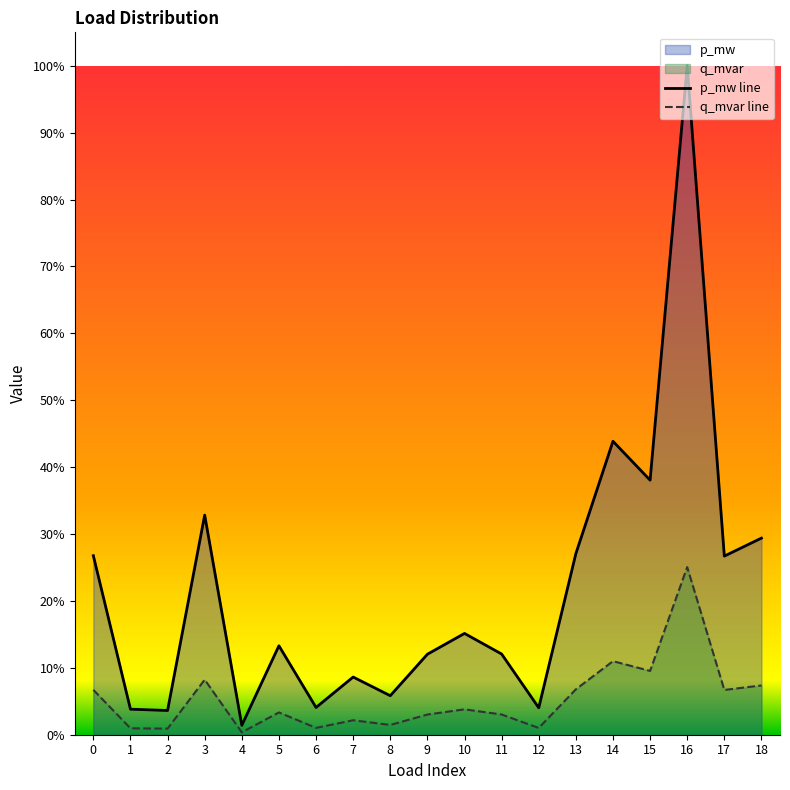

Does the chart display data point markers on the line(s)?

No